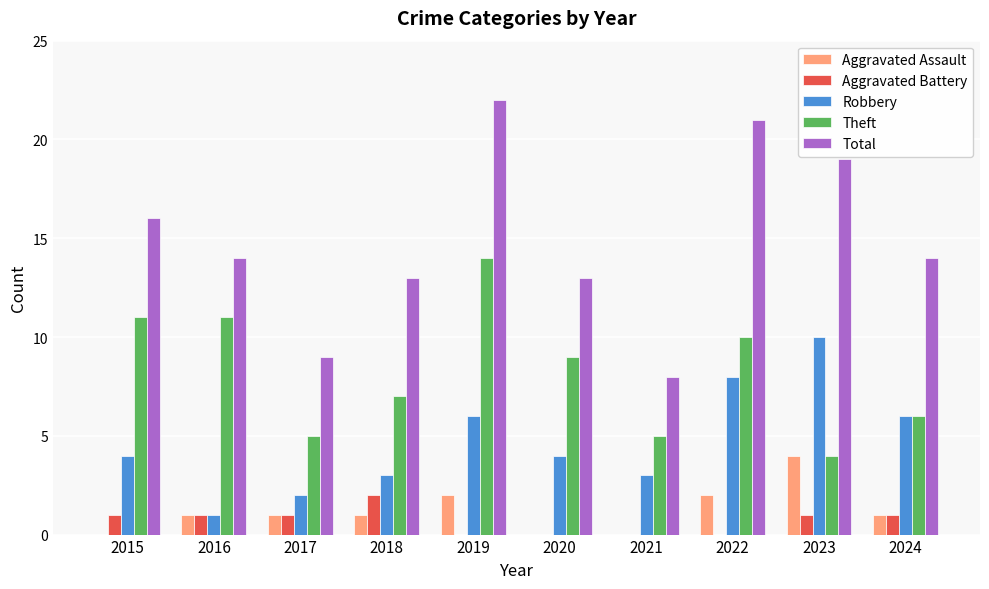

What is the average value of the Theft series?

8